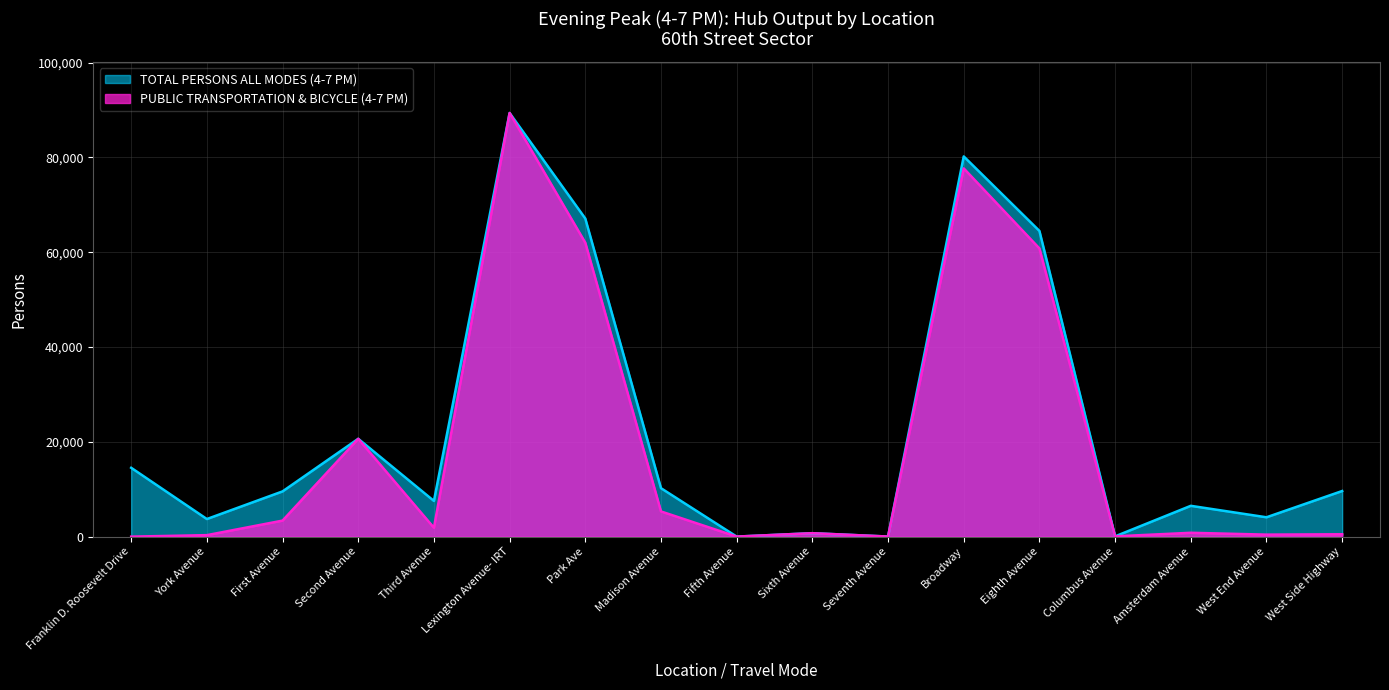

Reading left to right, extract all data points from this chart.

PUBLIC TRANSPORTATION & BICYCLE (4-7 PM): 0	313	3381	20640	1870	89364	61999	5317	9	726	17	77680	60795	59	811	423	499
TOTAL PERSONS ALL MODES (4-7 PM): 14520	3714	9543	20640	7528	89364	67102	10220	9	726	17	80203	64488	59	6501	4082	9623